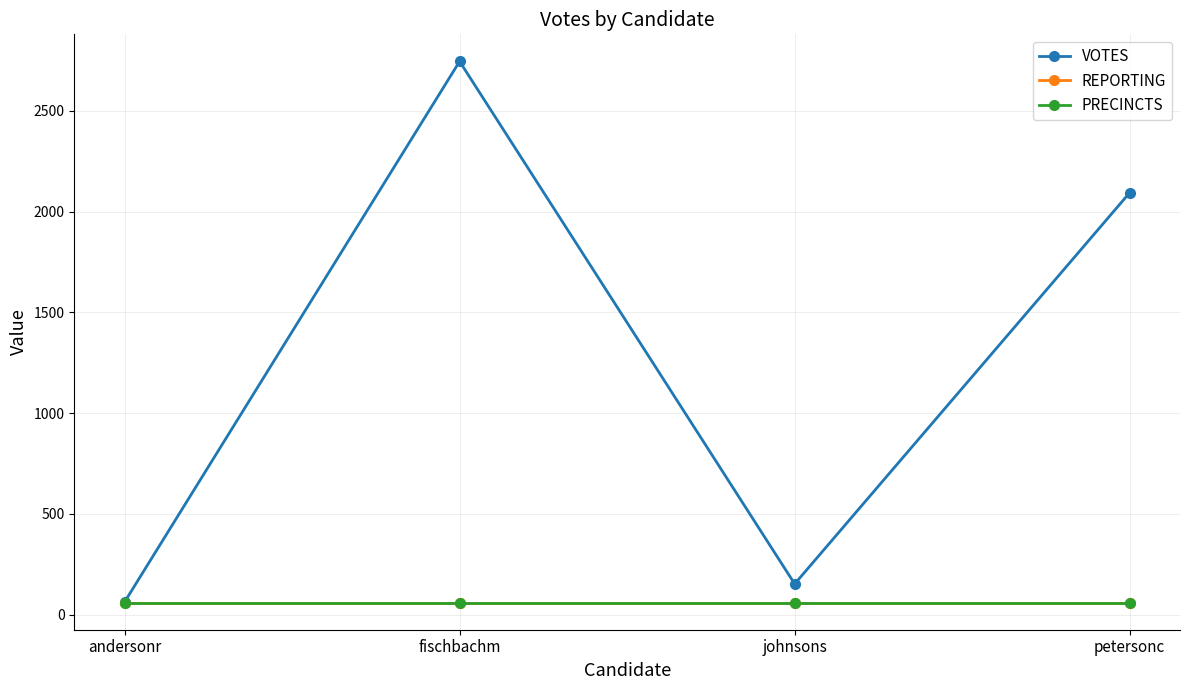

Reading left to right, what are all the values shown in this chart?

VOTES: 63	2745	153	2094
REPORTING: 60	60	60	60
PRECINCTS: 60	60	60	60